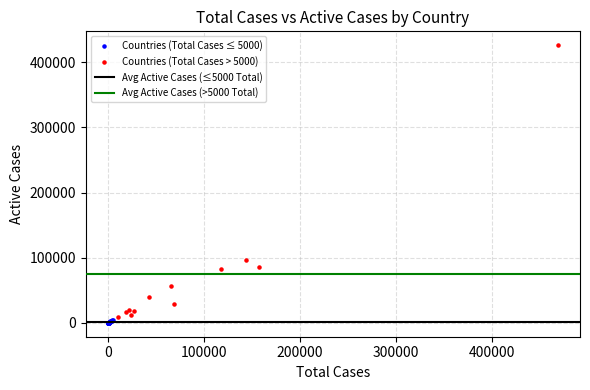

Which series reaches the maximum Y coordinate?

Countries (Total Cases > 5000)